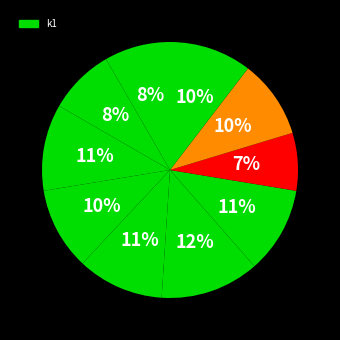

Is there any slice that represents more than half of the pie?

No